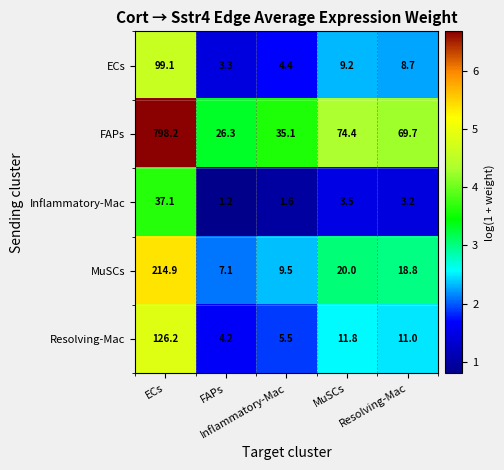

What is the minimum value shown in the chart?

1.2